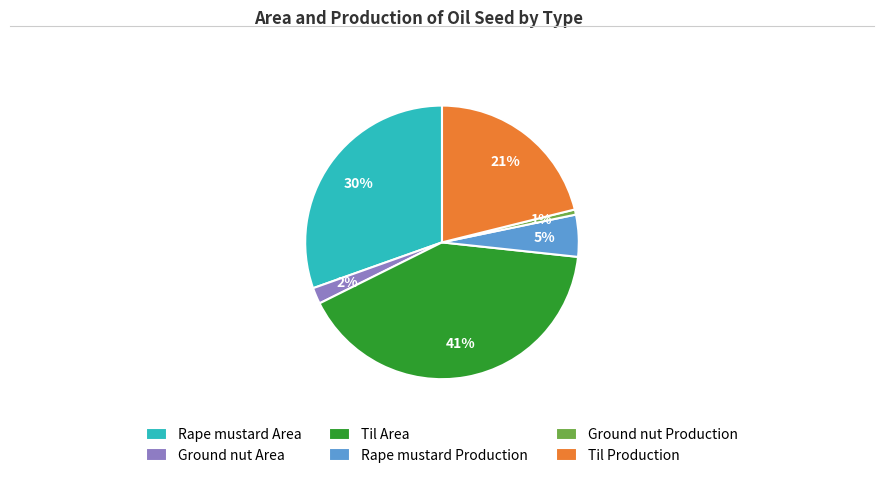

Which has a higher value, Rape mustard Area or Til Area?

Til Area